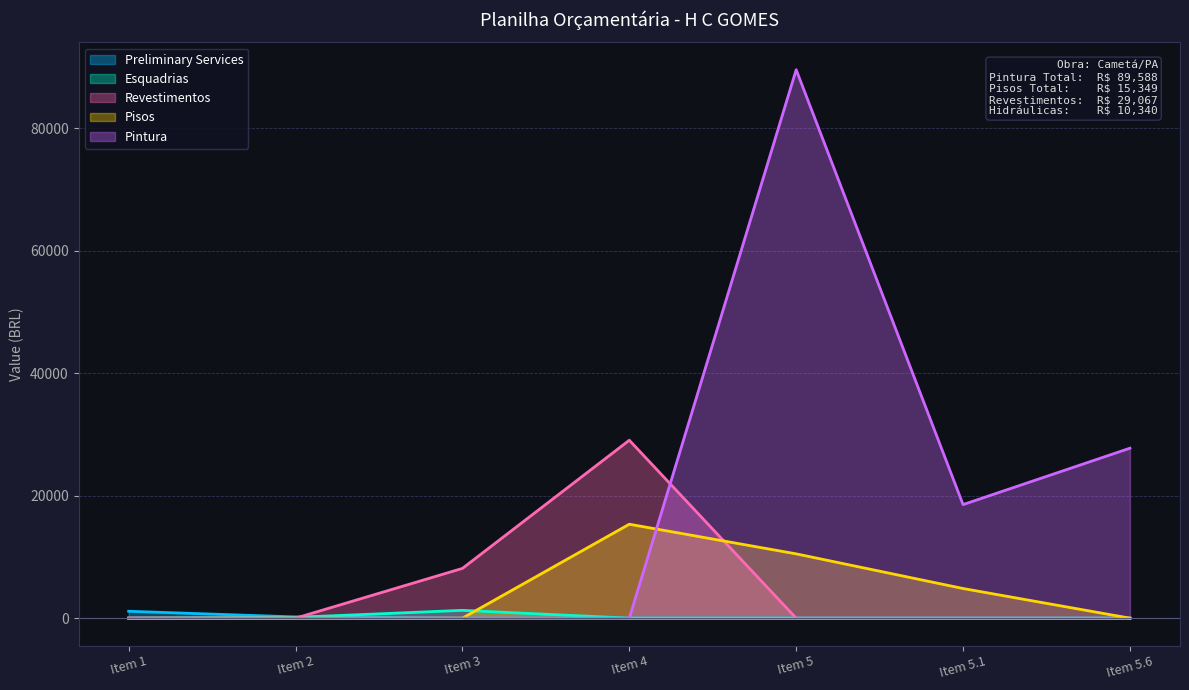

Where is Pintura nearest to the value 44794?

Item 5.6